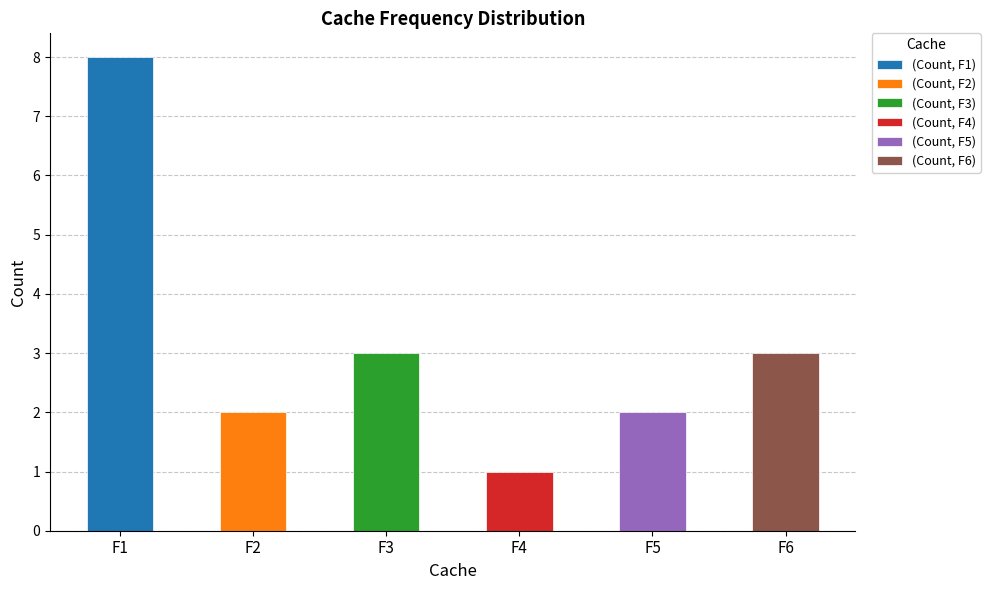

Rank the categories by value from highest to lowest.

F1, F3, F6, F2, F5, F4